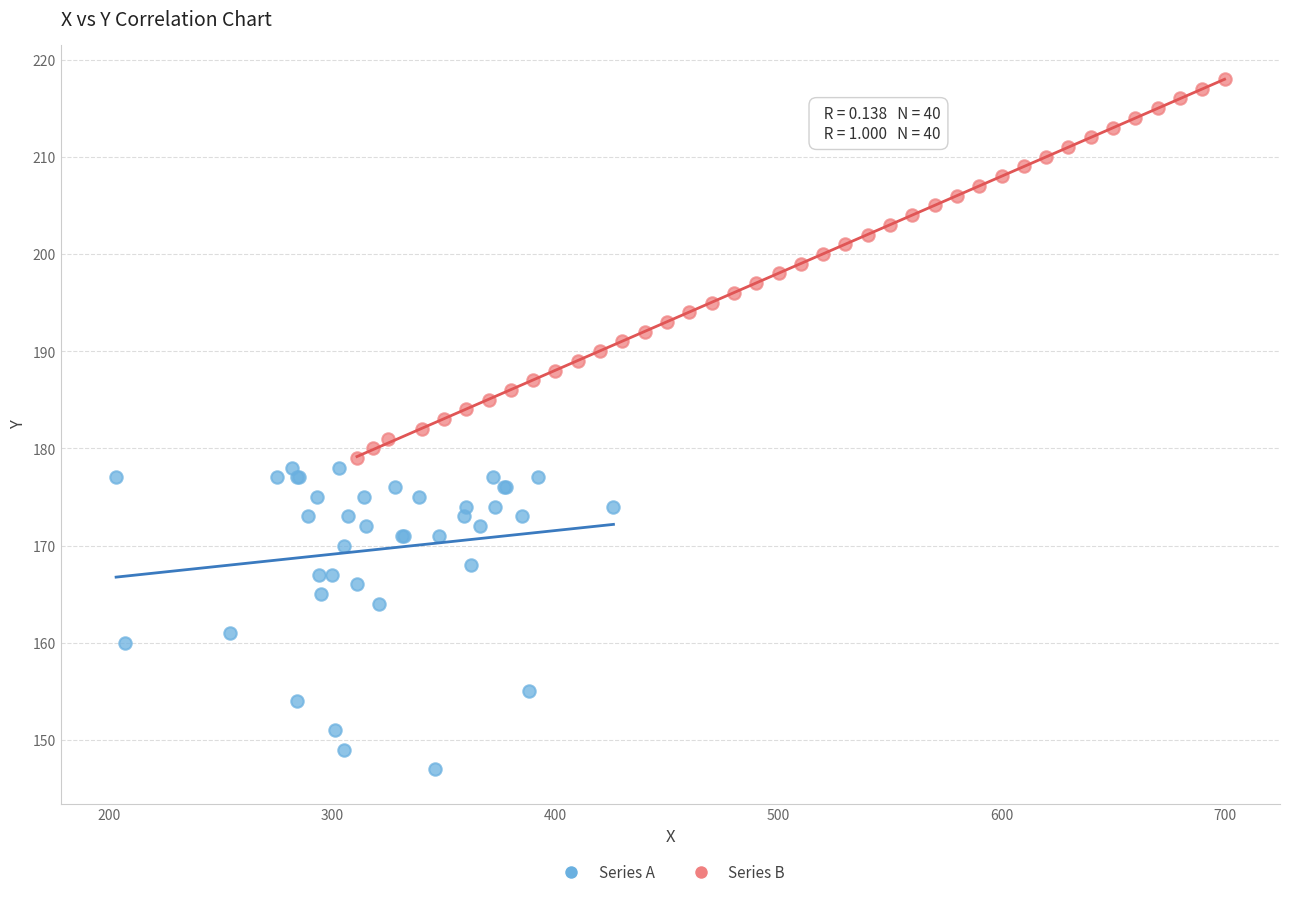

Which series has the largest Y range (max minus min)?

Series B